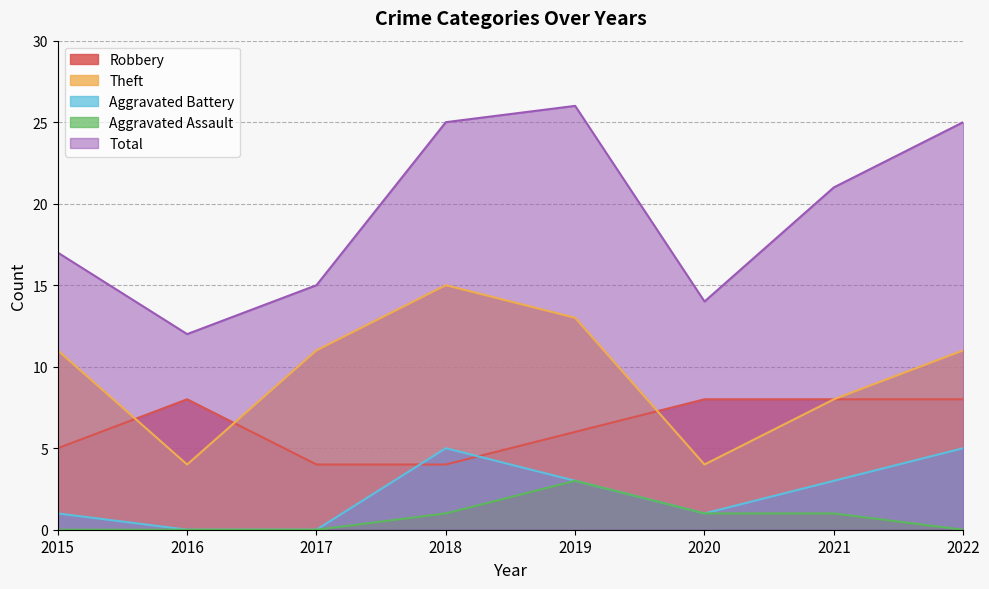

Which series has the largest total across all categories?

Total